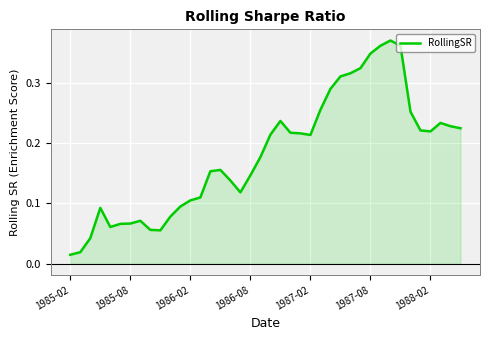

The RollingSR series shows 0.5 at 1987-08. True or false?

False